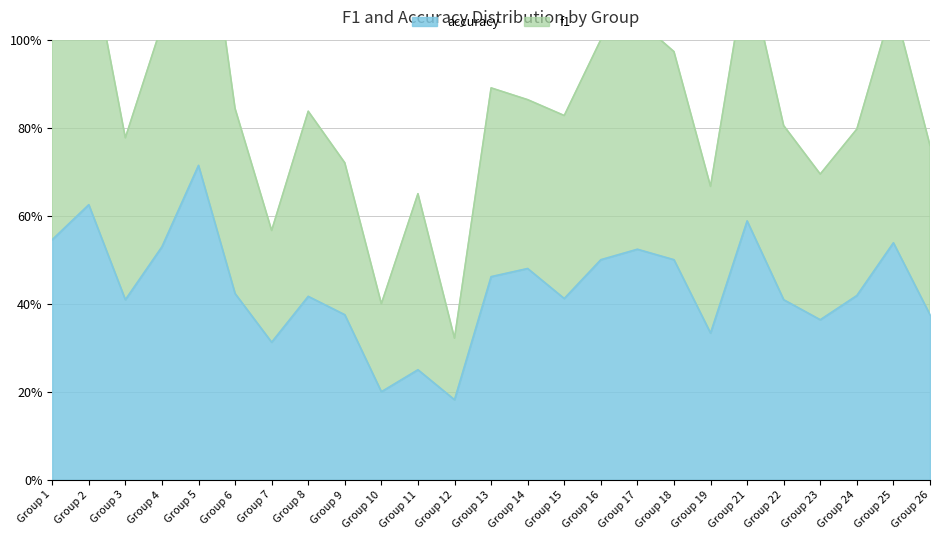

What is the difference between the highest and lowest values at Group 19?

0.3